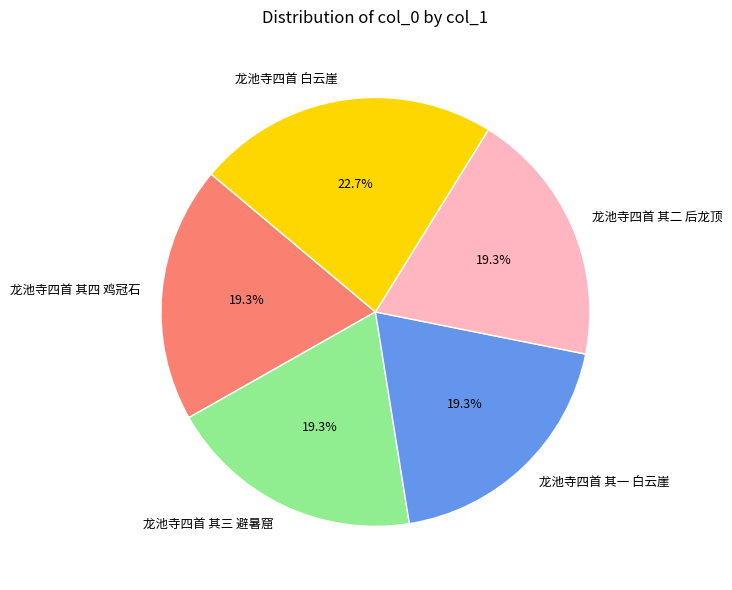

The 龙池寺四首 其三 避暑窟 slice represents 19% of the pie. True or false?

True